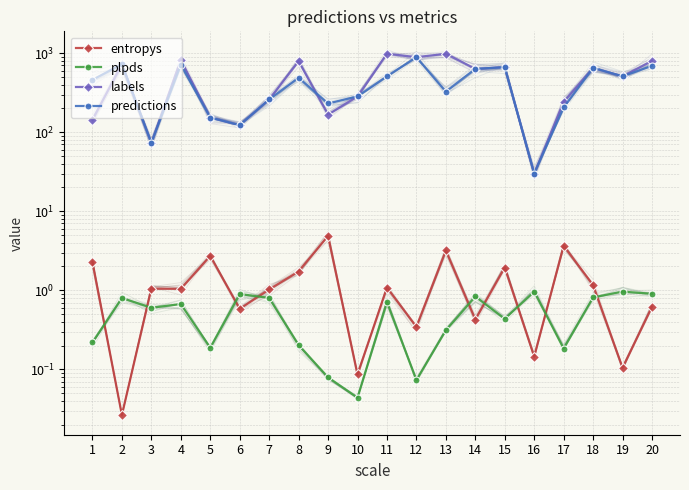

Where is entropys nearest to the value 2?

15